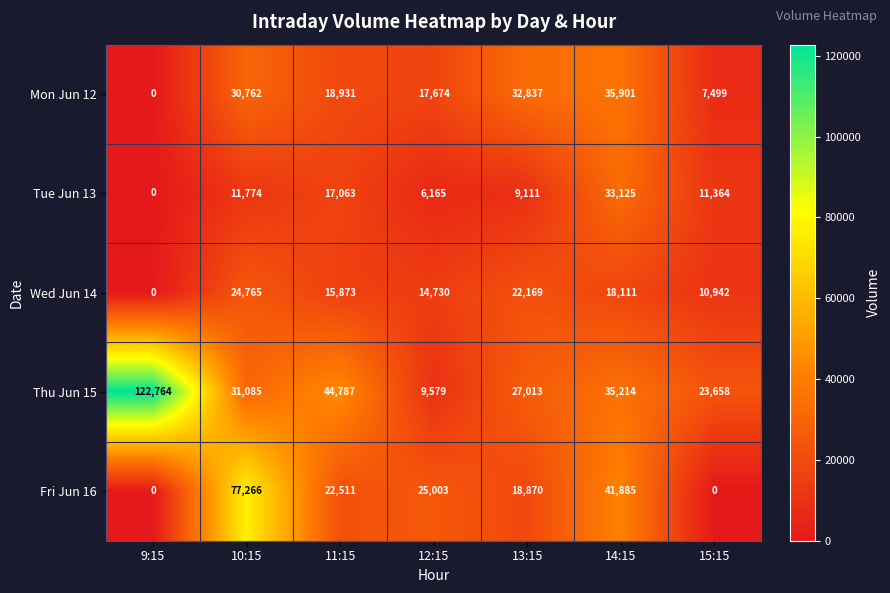

Read the Thu Jun 15 value at 10:15, to the nearest 100.

31100